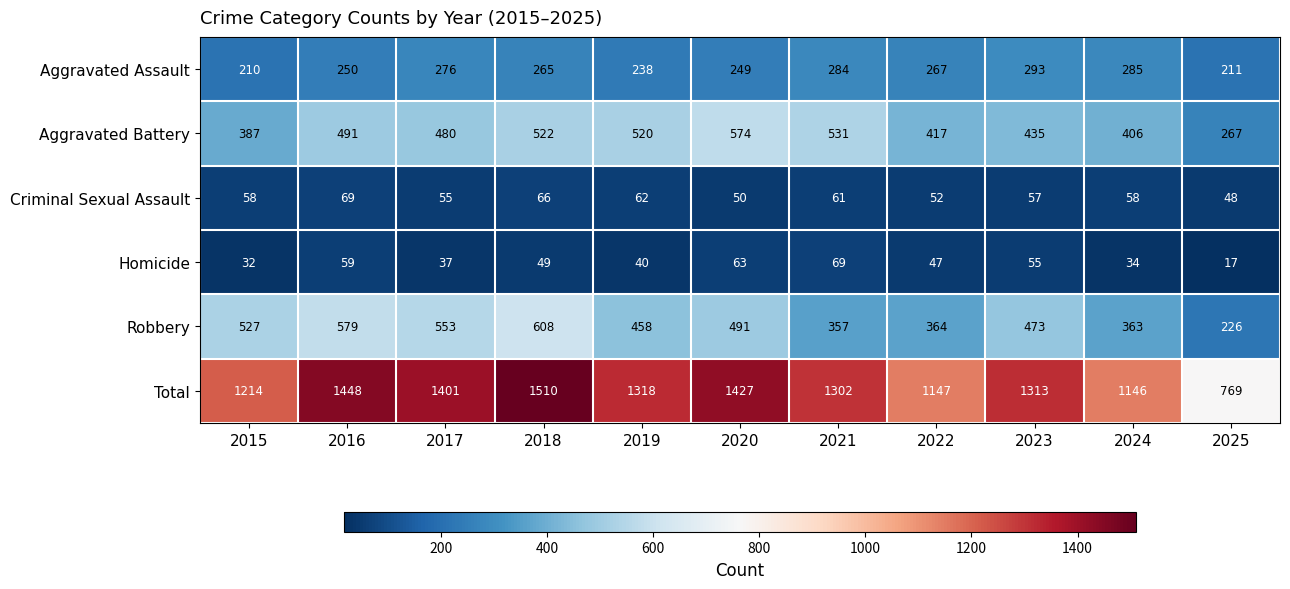

What is the minimum value shown in the chart?

17